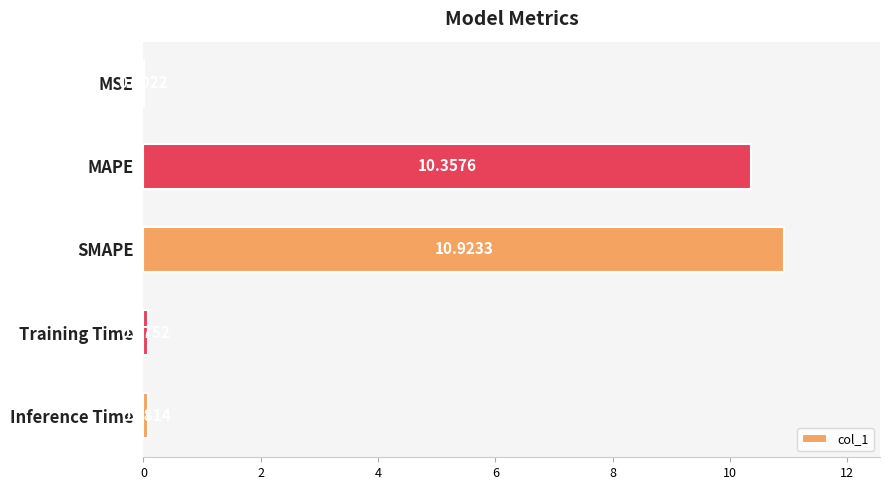

Are the bars horizontal?

Yes